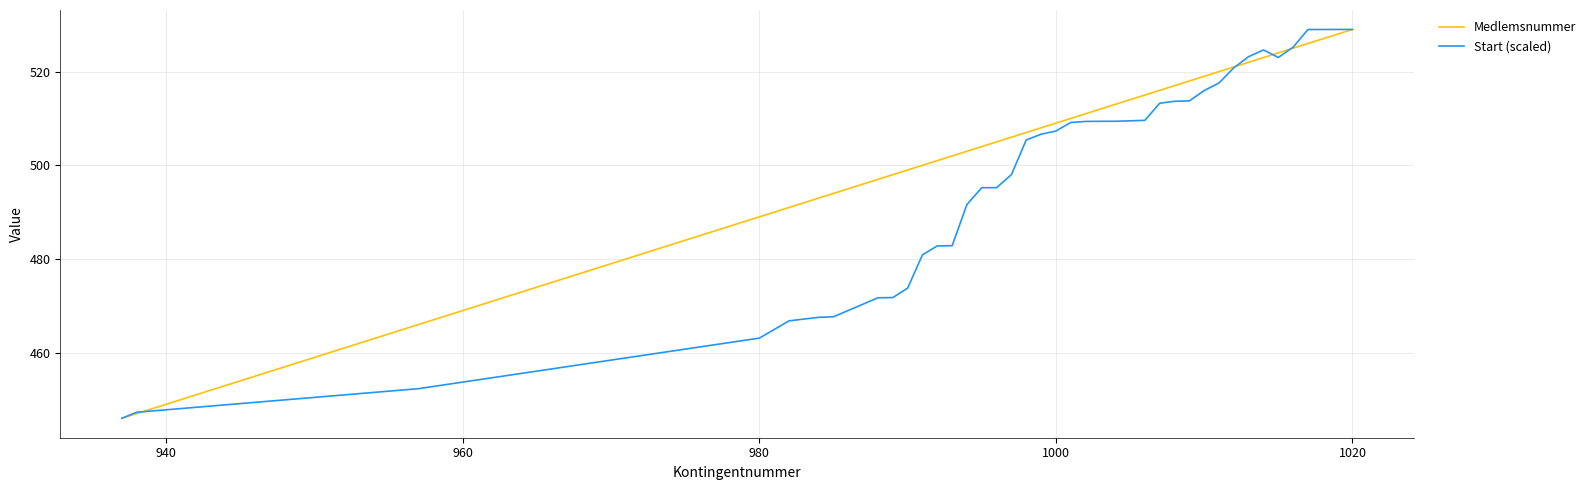

Which series has the largest total across all categories?

Medlemsnummer